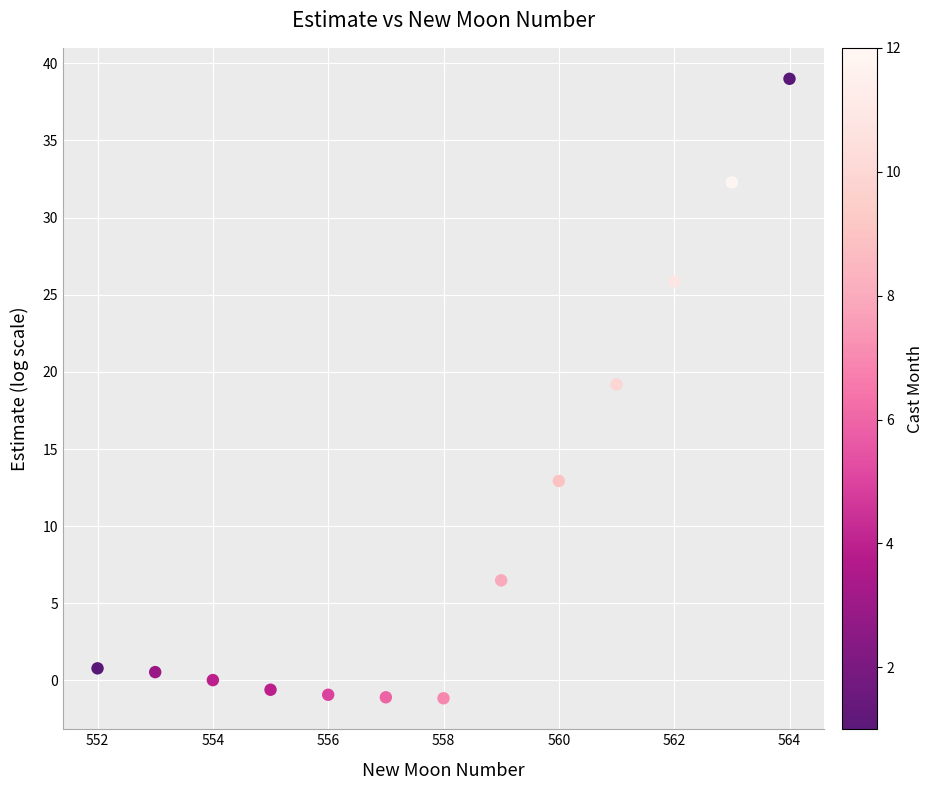

What is the range of Y values (max minus min)?

40.2